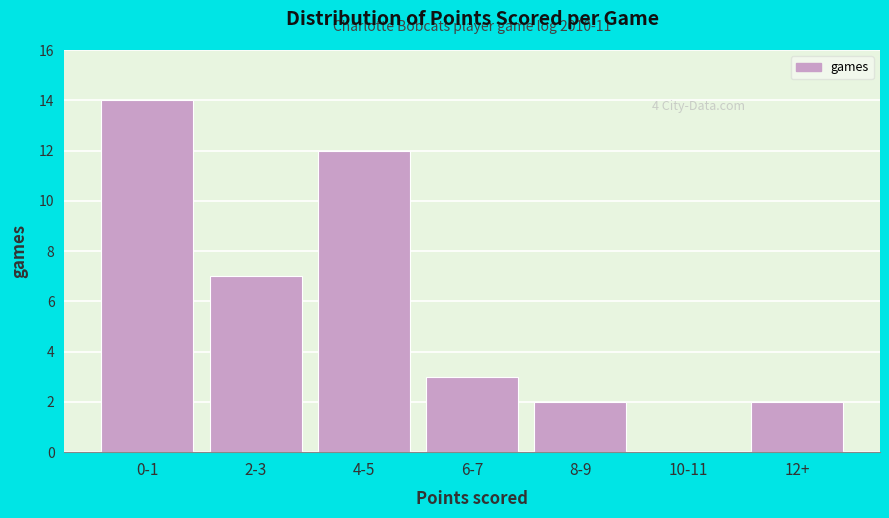

Reading right to left, list all the values displayed in this chart.

12+=2	10-11=0	8-9=2	6-7=3	4-5=12	2-3=7	0-1=14